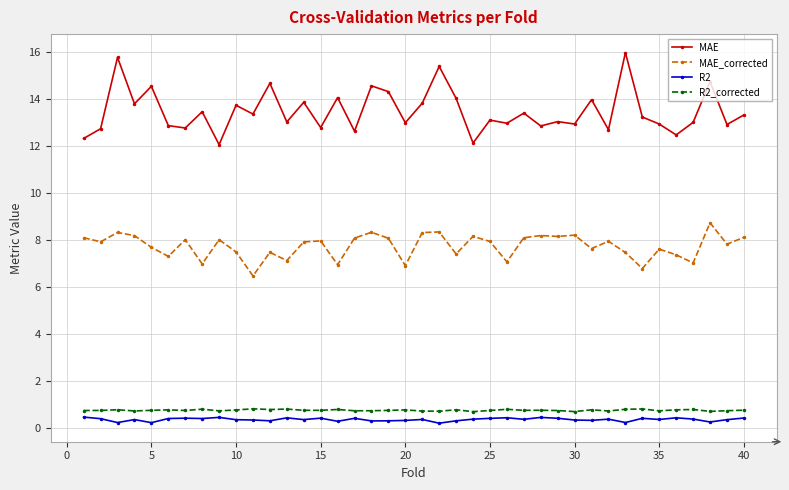

True or false: MAE and MAE_corrected cross at least once.

False